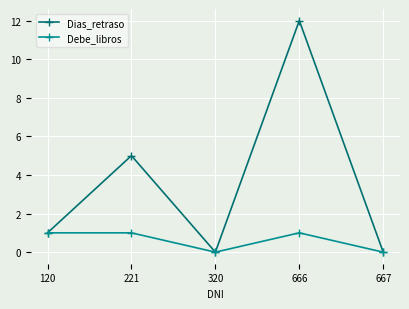

At which category is the sum across all series the highest?

666